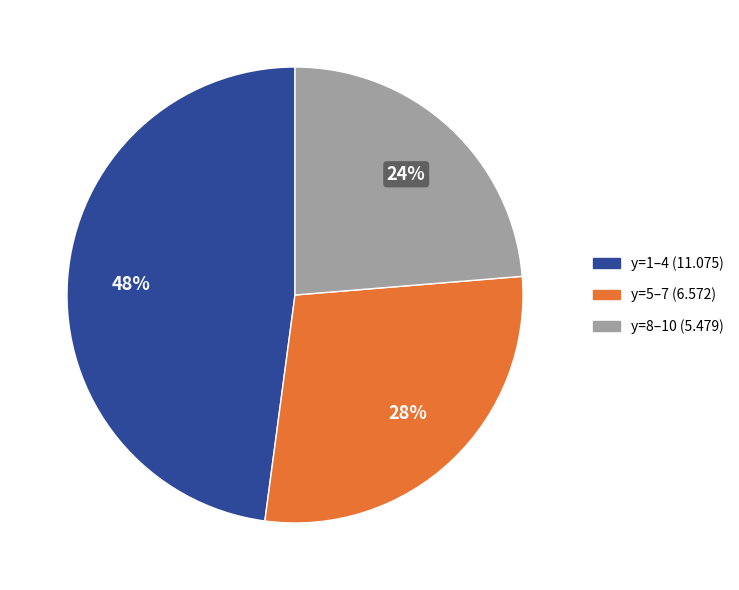

Is there a majority slice in this chart?

No